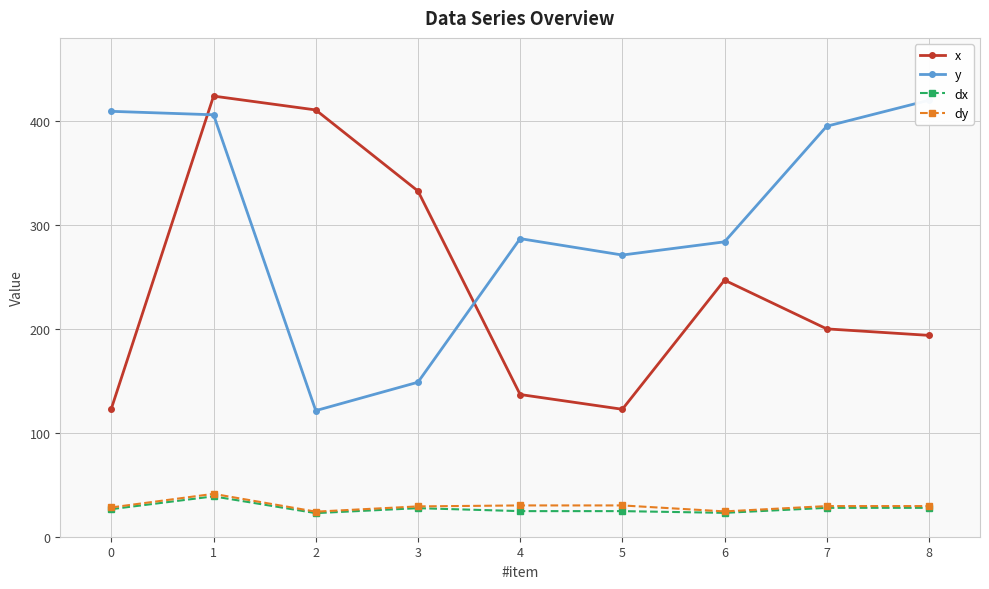

What is the difference between the maximum and minimum values in the dy series?

17.1